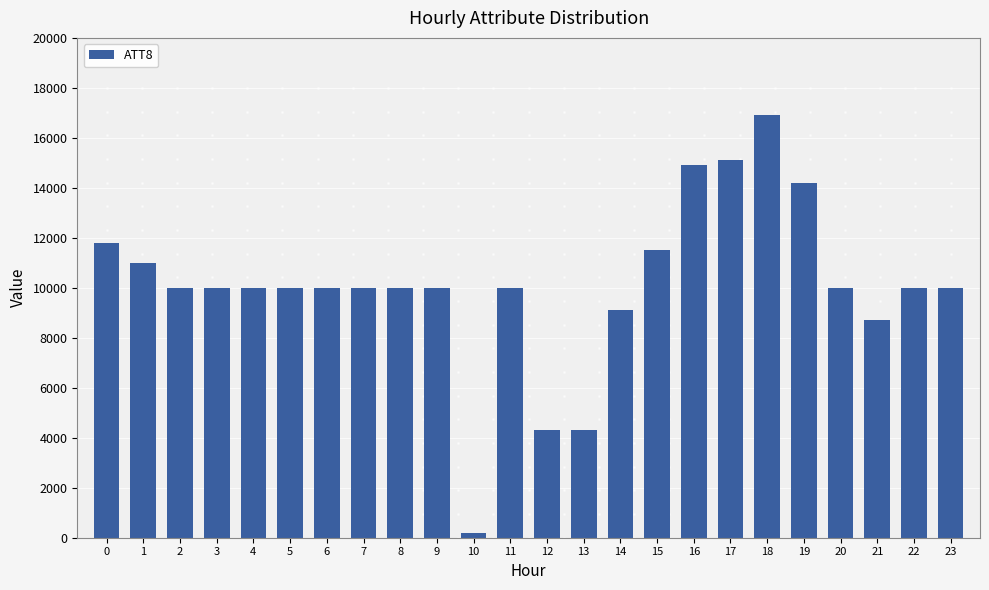

What is the greatest value displayed?

16900